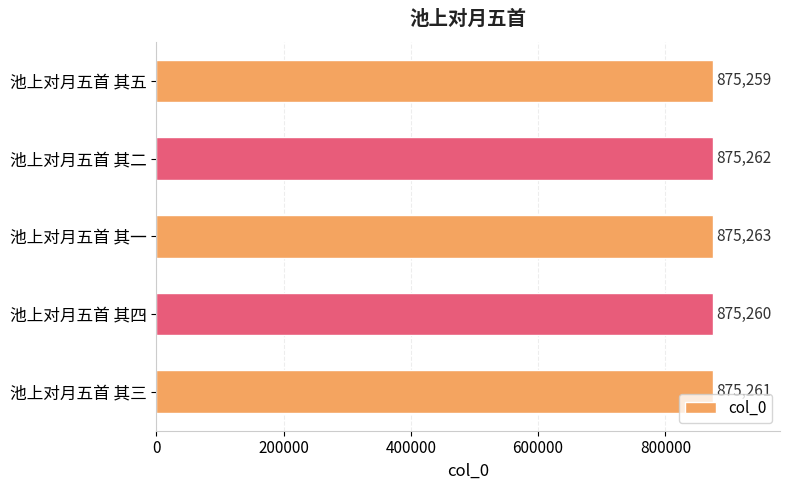

What is the change in value from 池上对月五首 其二 to 池上对月五首 其五?

-3